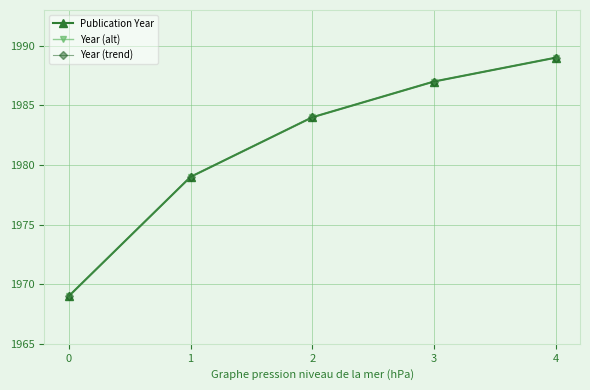

Reading left to right, what are all the values shown in this chart?

Publication Year: 1969	1979	1984	1987	1989
Year (alt): 1969	1979	1984	1987	1989
Year (trend): 1969	1979	1984	1987	1989